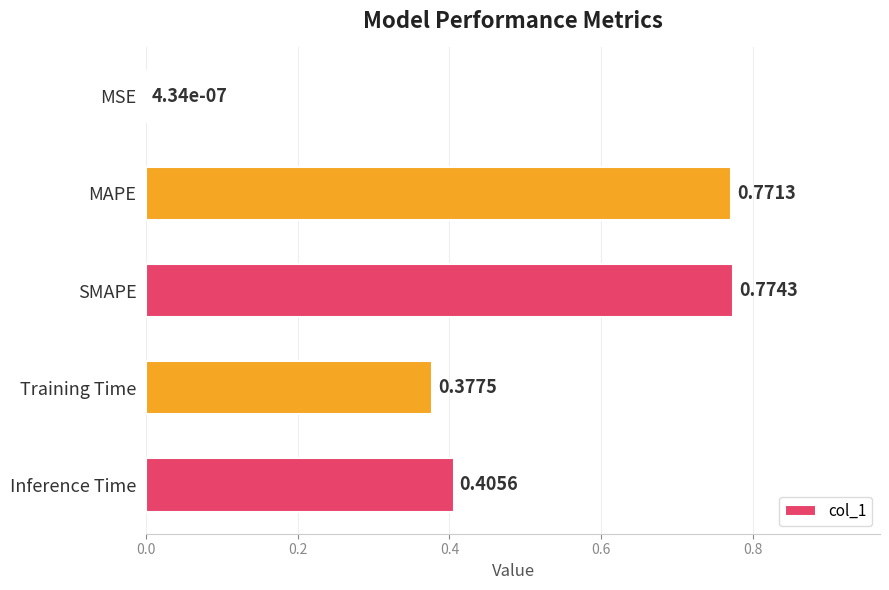

Where is the data nearest to the value 0?

MSE